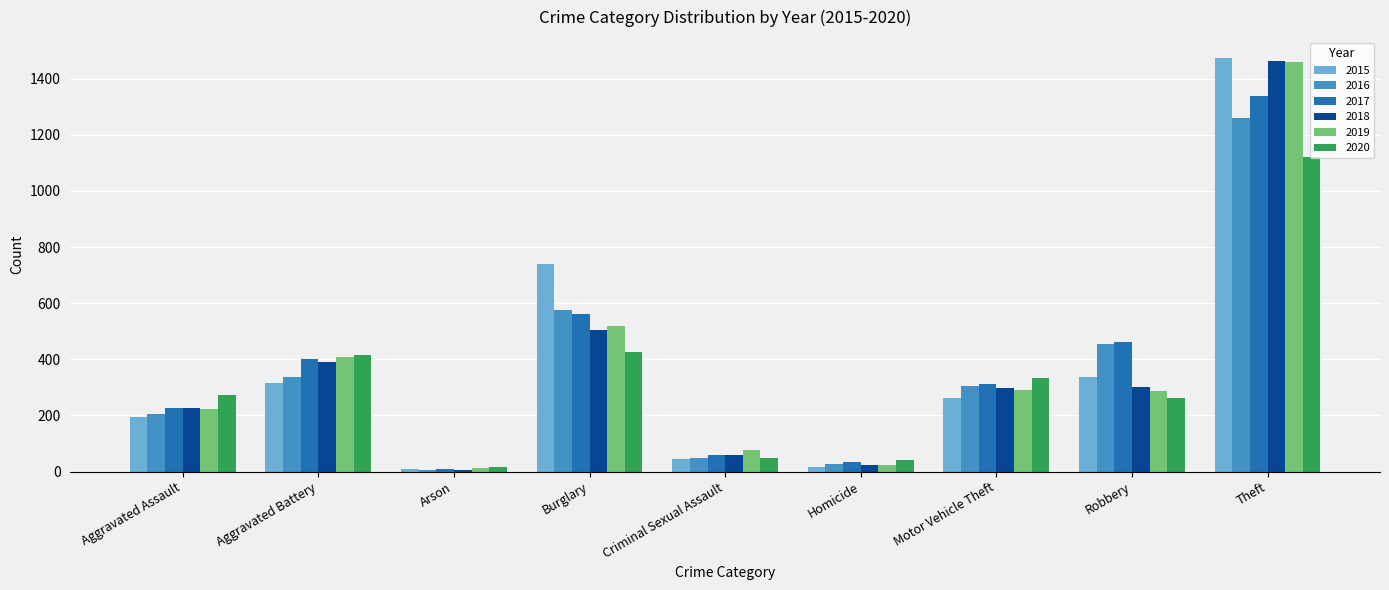

What is the spread (max minus min) of values at Criminal Sexual Assault?

31